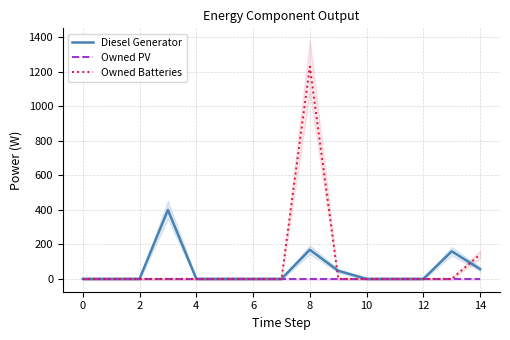

What is the highest value of the Owned Batteries series?

1231